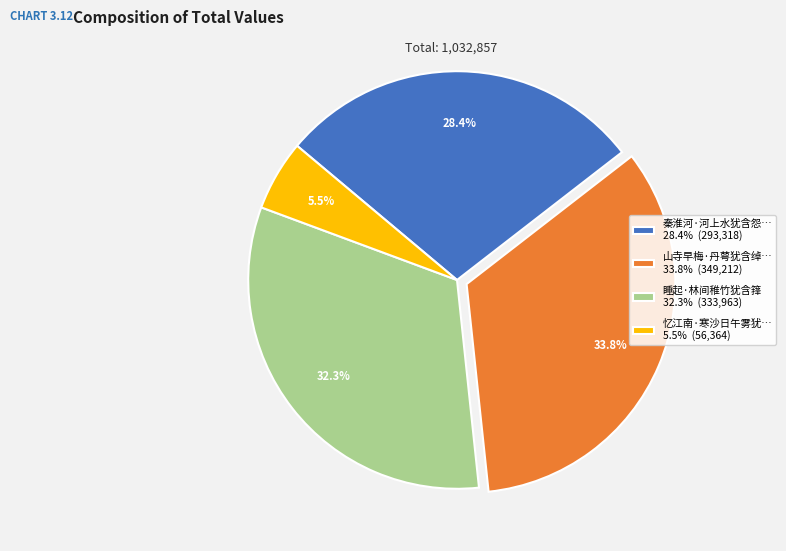

Does any single category account for the majority?

No